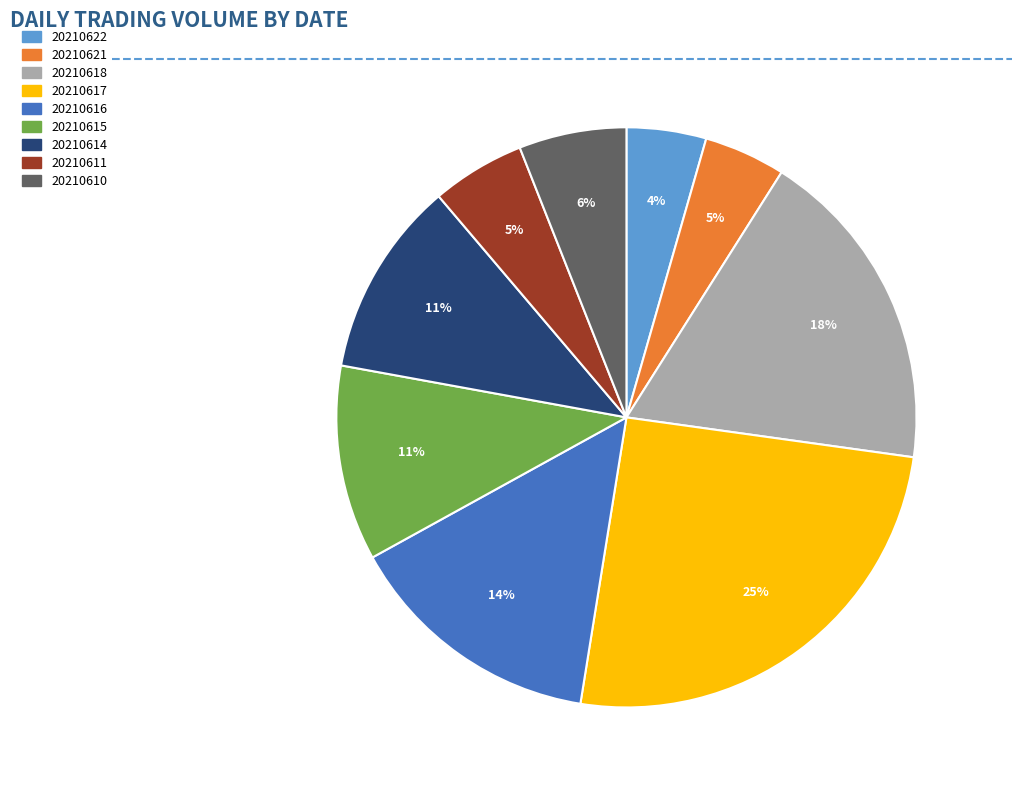

Is it true that 20210614 is 11% of the pie?

True